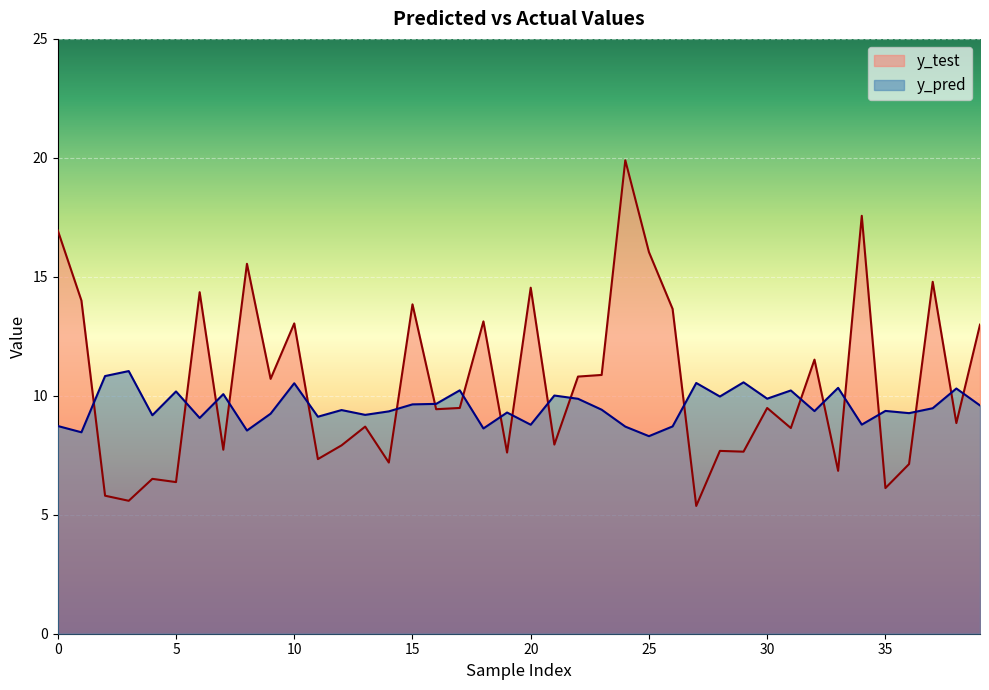

At which category does the chart reach its peak across all series?

24